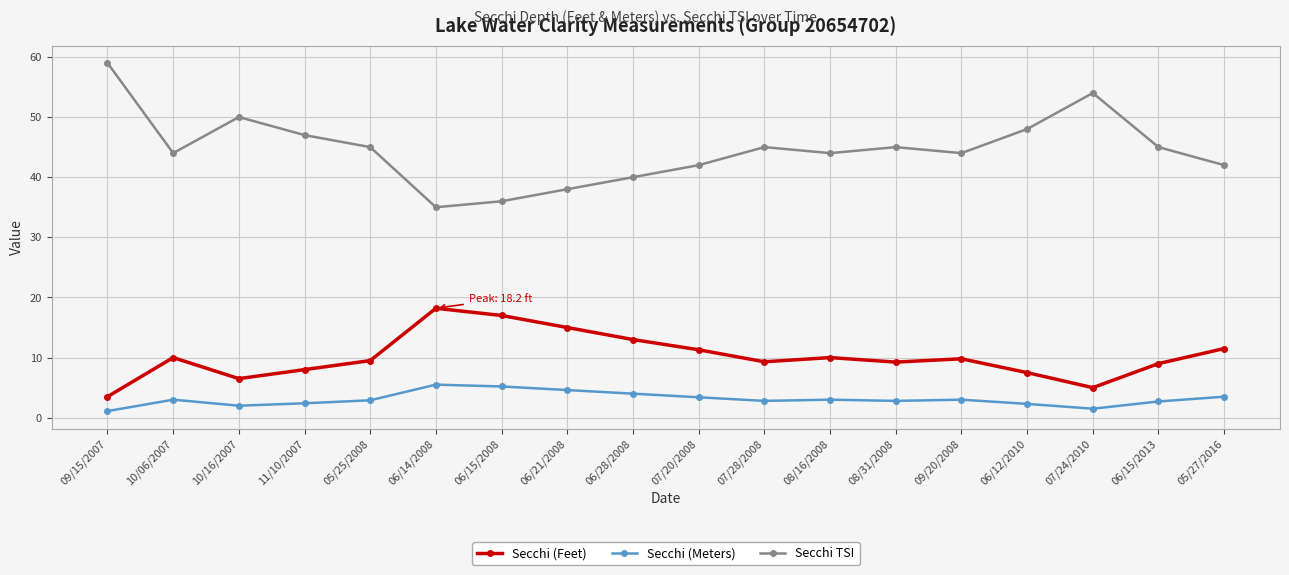

True or false: Secchi (Meters) has more than 2 points higher than both neighbors.

True